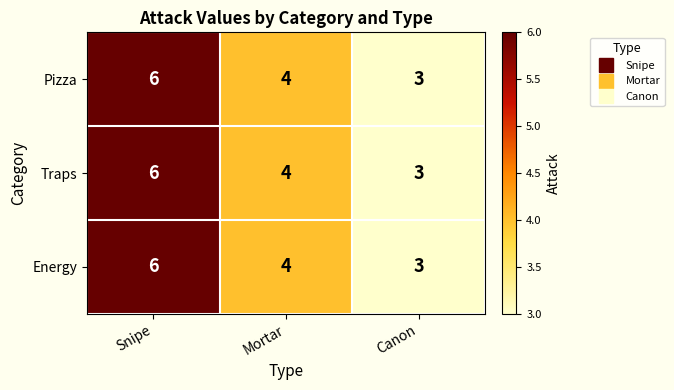

What is the maximum value shown in the chart?

6